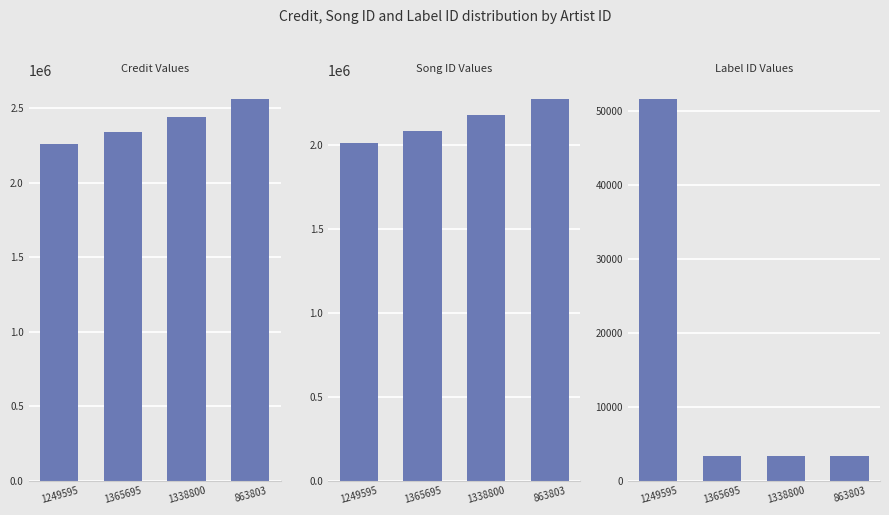

How many groups of bars are there?

4